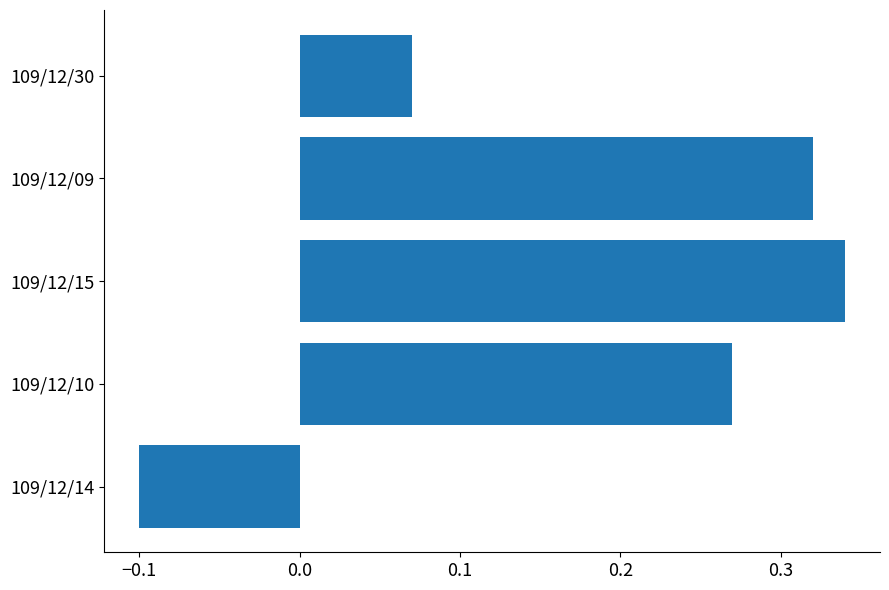

Which label corresponds to the largest value in the chart?

109/12/15